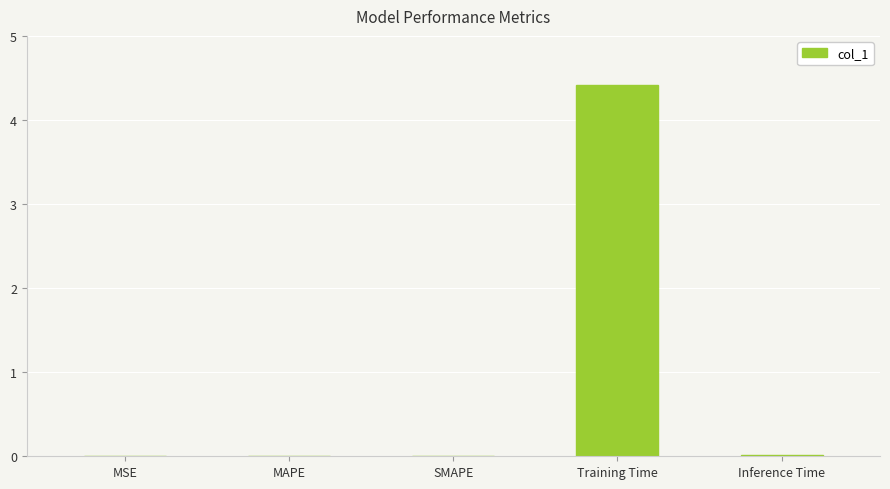

What is the maximum value shown in the chart?

4.4